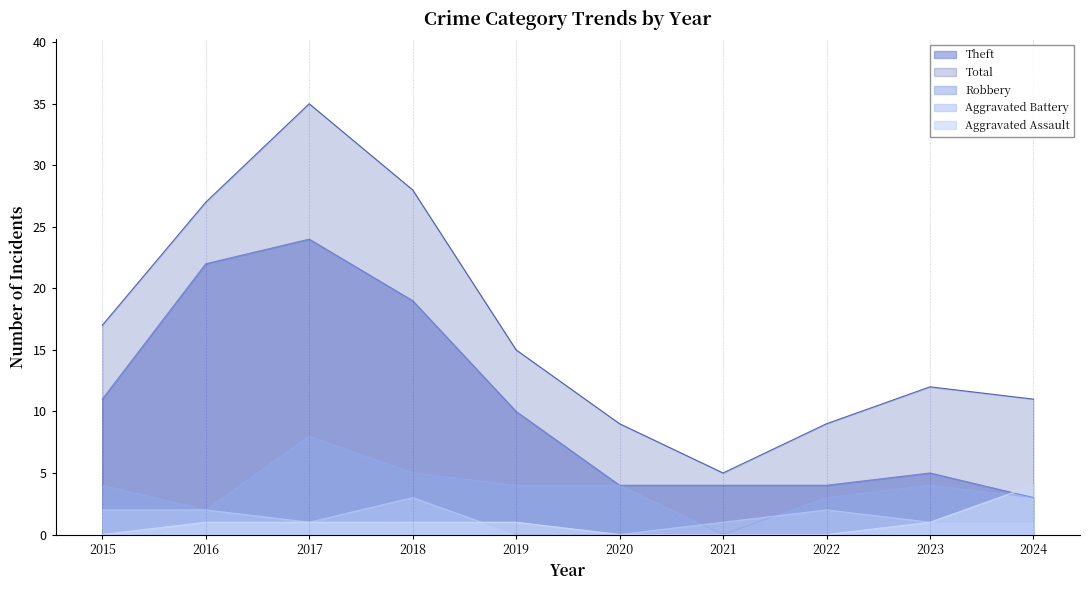

Rank the series at 2018 from lowest to highest value.

Aggravated Assault, Aggravated Battery, Robbery, Theft, Total